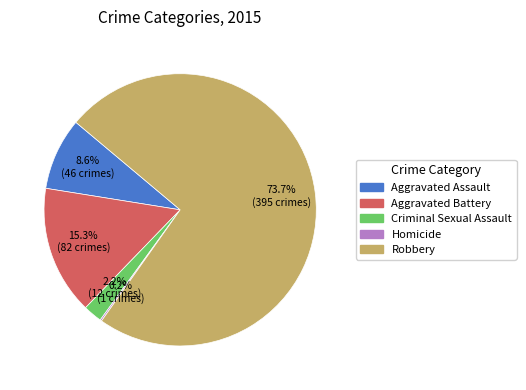

Between Robbery and Aggravated Battery, which is larger?

Robbery